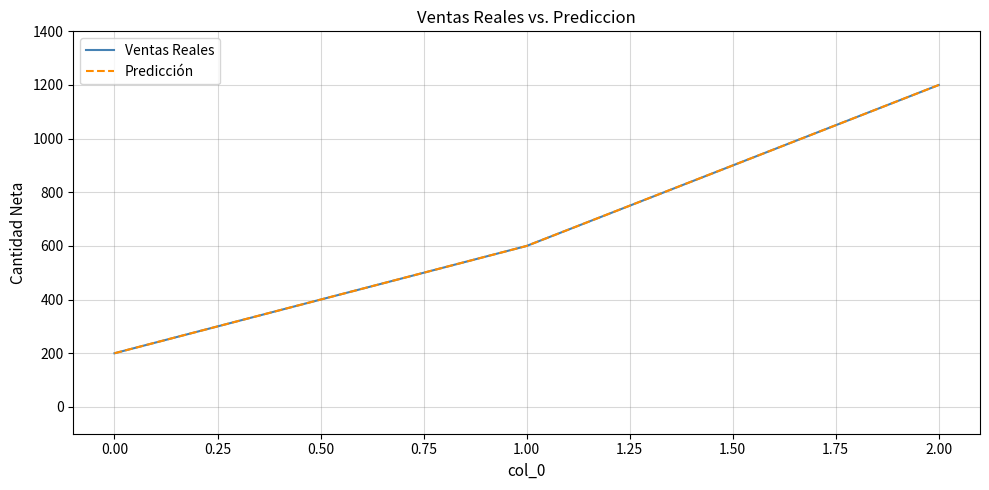

What is the maximum value for Predicción?

1200